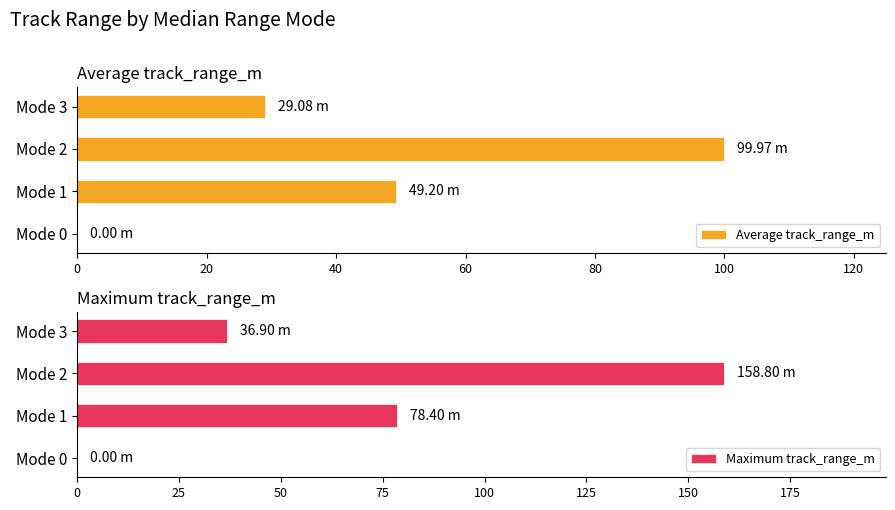

Which series changed the most between Mode 0 and Mode 3?

Maximum track_range_m